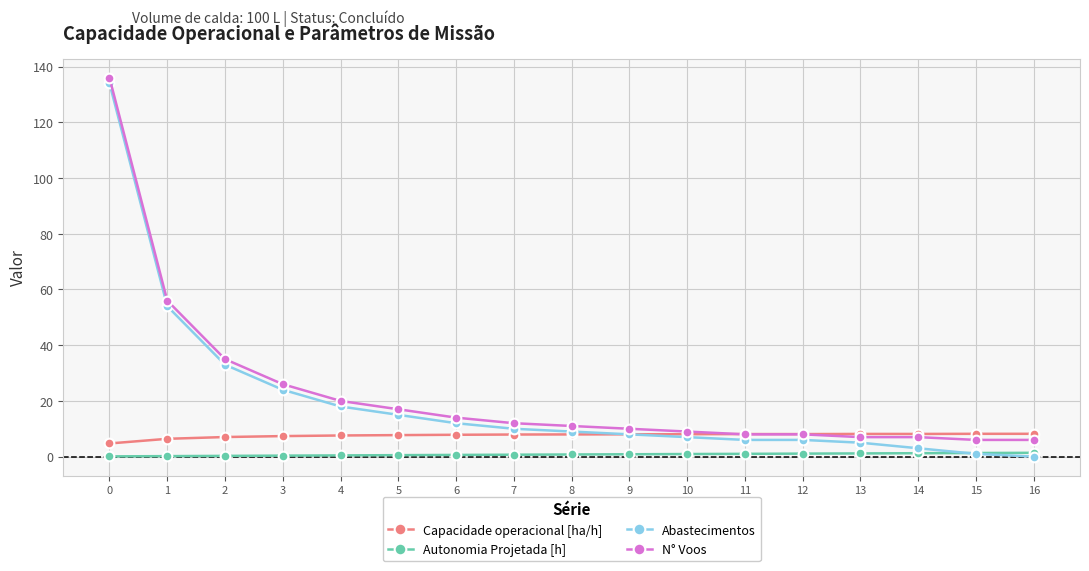

Does the chart have visible grid lines?

Yes